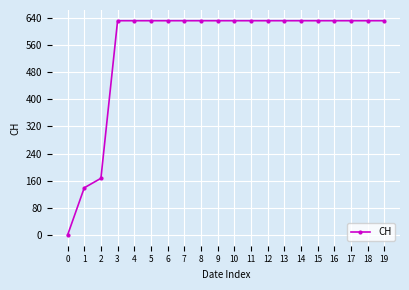

Reading left to right, transcribe all the data shown in this chart.

0=0	1=139	2=167	3=631	4=631	5=631	6=631	7=631	8=631	9=631	10=631	11=631	12=631	13=631	14=631	15=631	16=631	17=631	18=631	19=631